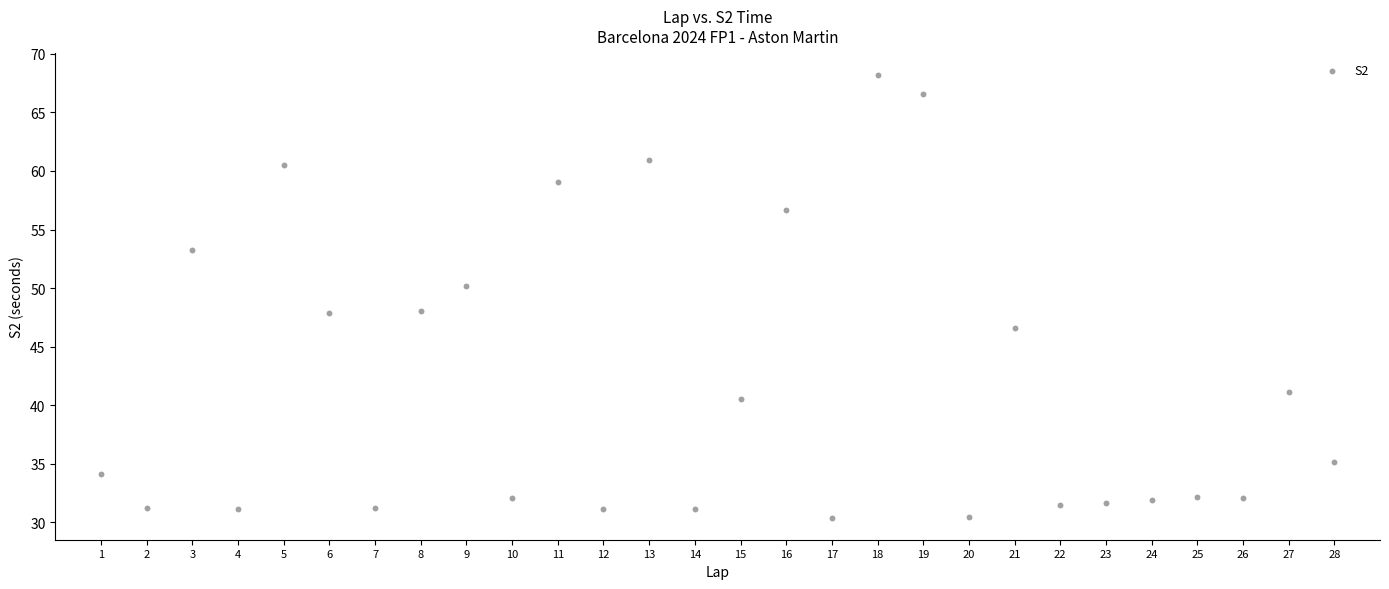

What is the range of X values (max minus min)?

27.0